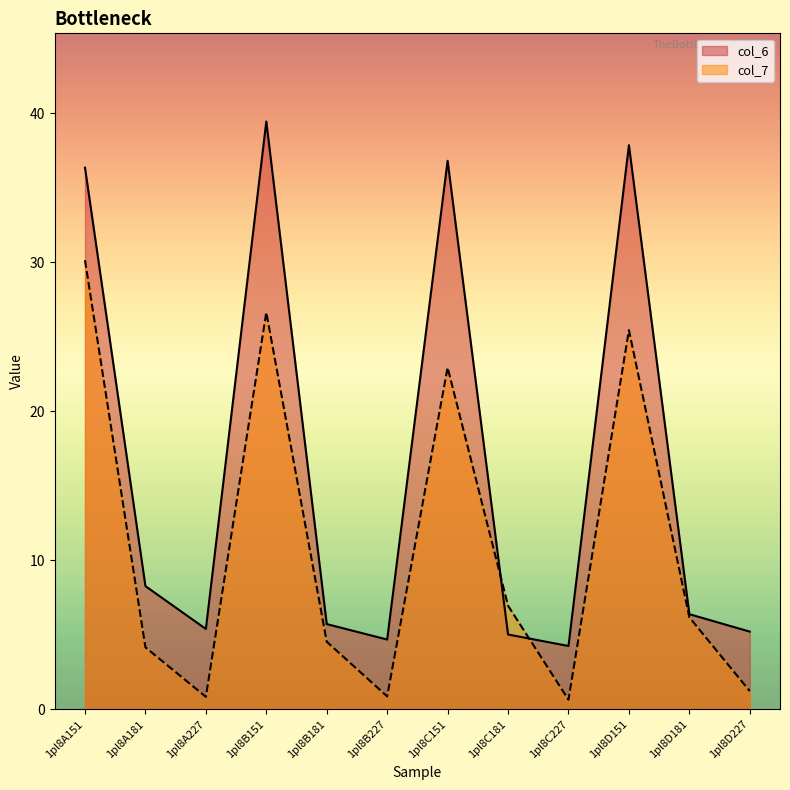

Between 1pl8D181 and 1pl8A181, which is larger?

1pl8A181